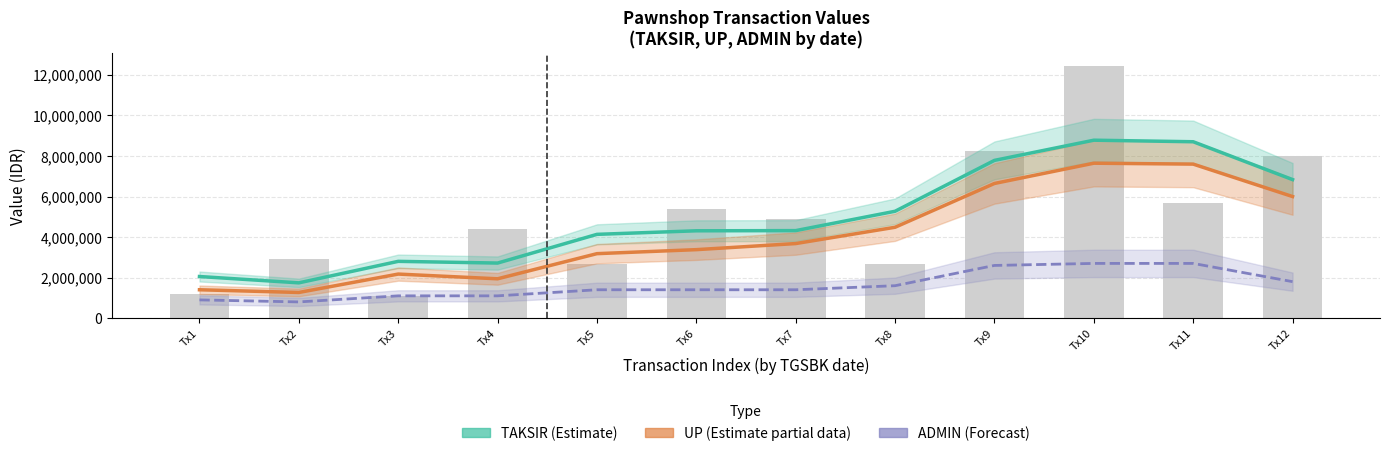

True or false: UP (Partial Estimate) has a value of 1941000.0 at Tx4.

True